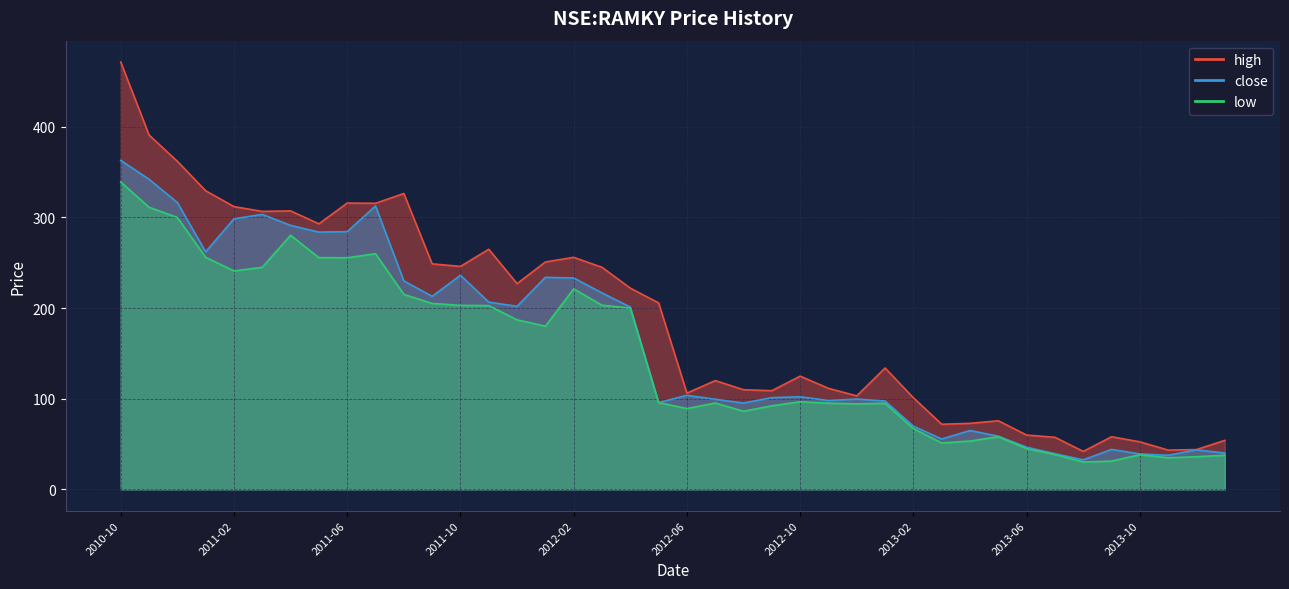

How many distinct data groups are displayed?

3